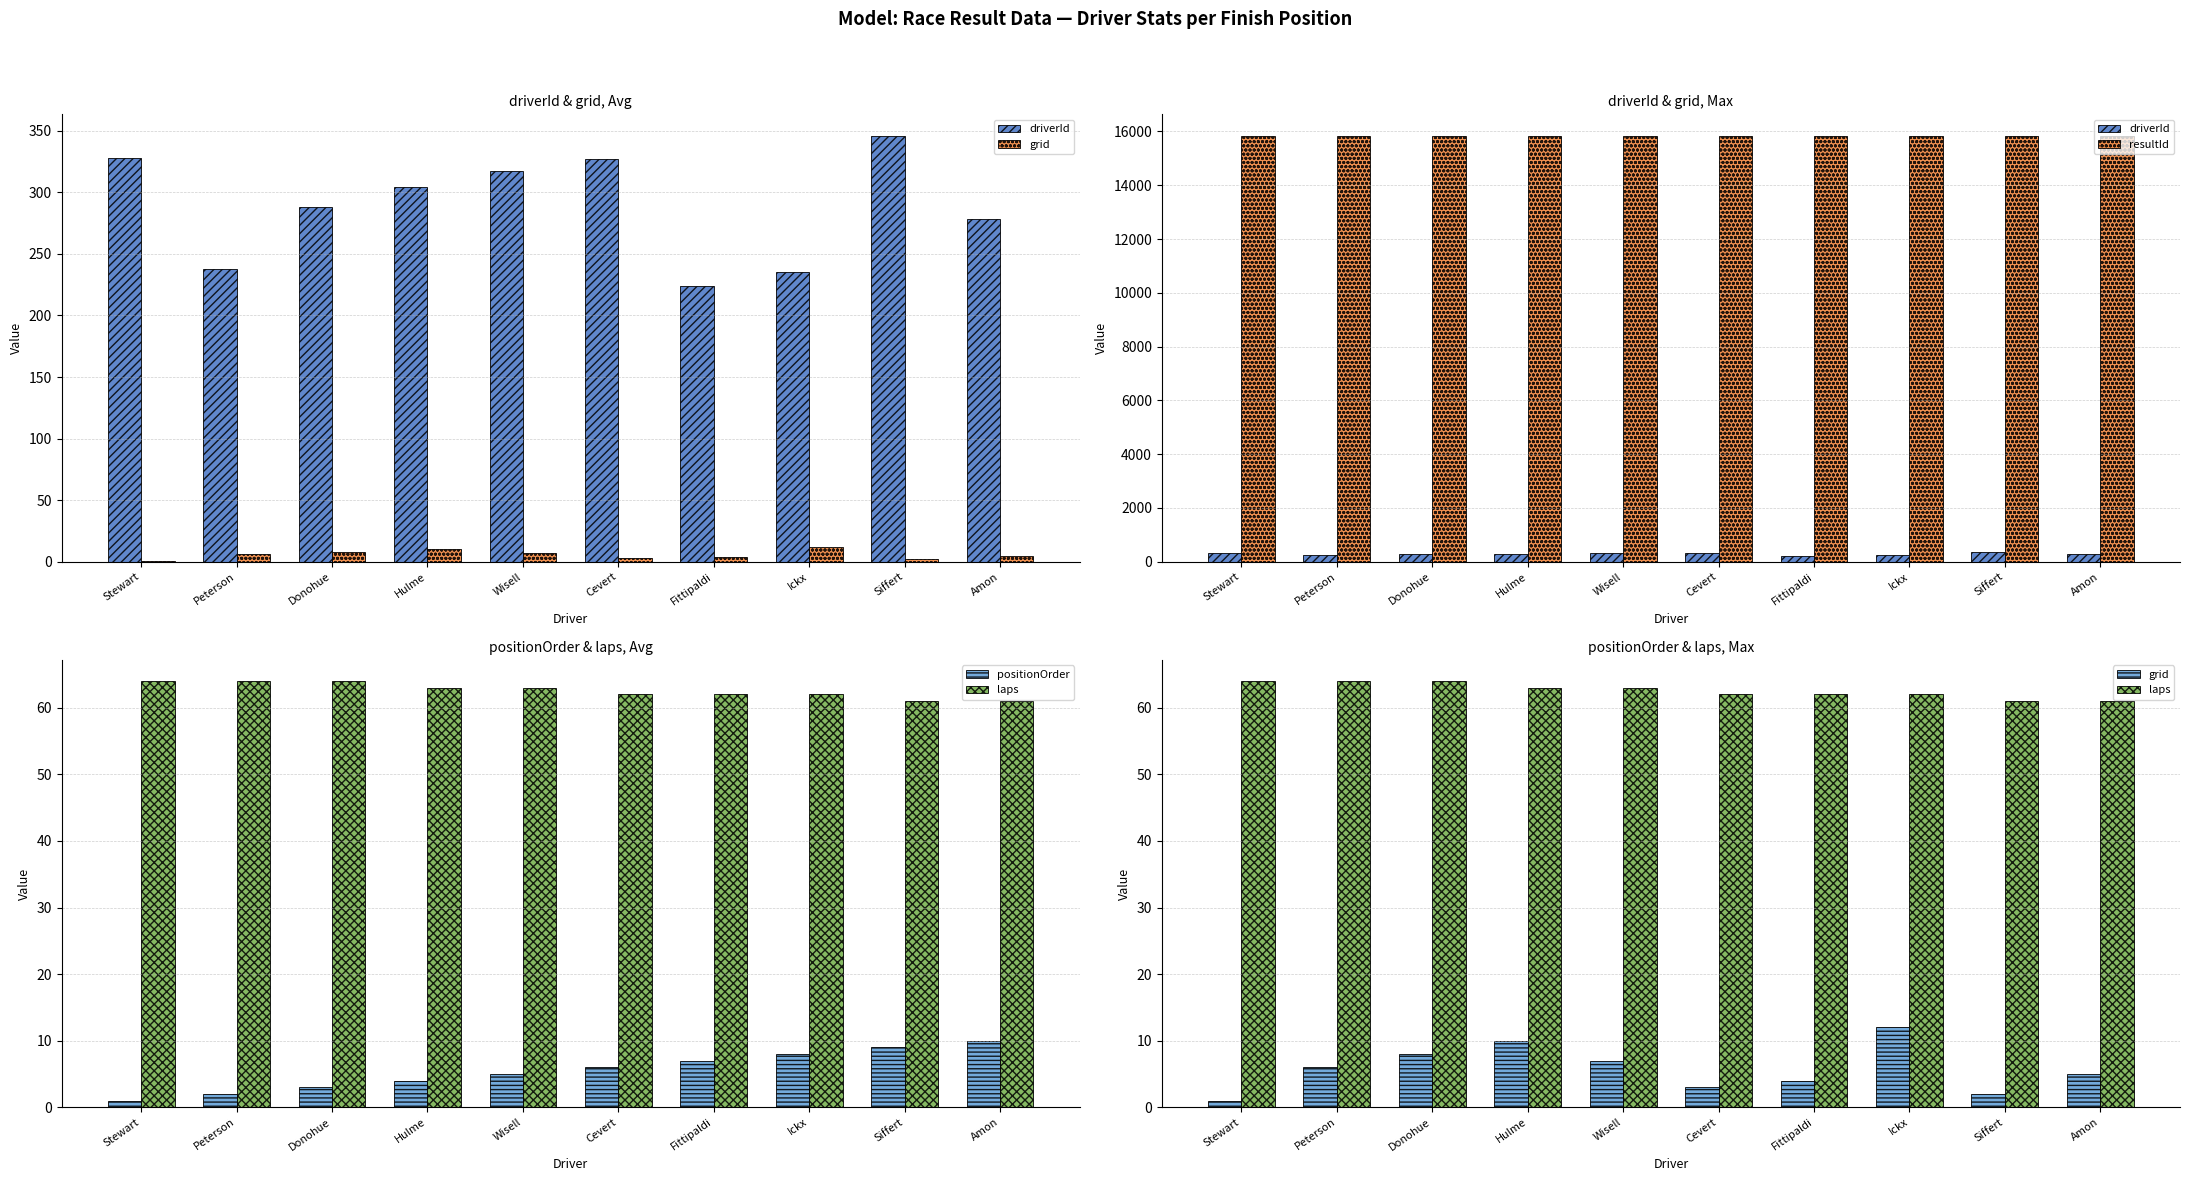

Which has a higher value, Peterson or Amon?

Amon